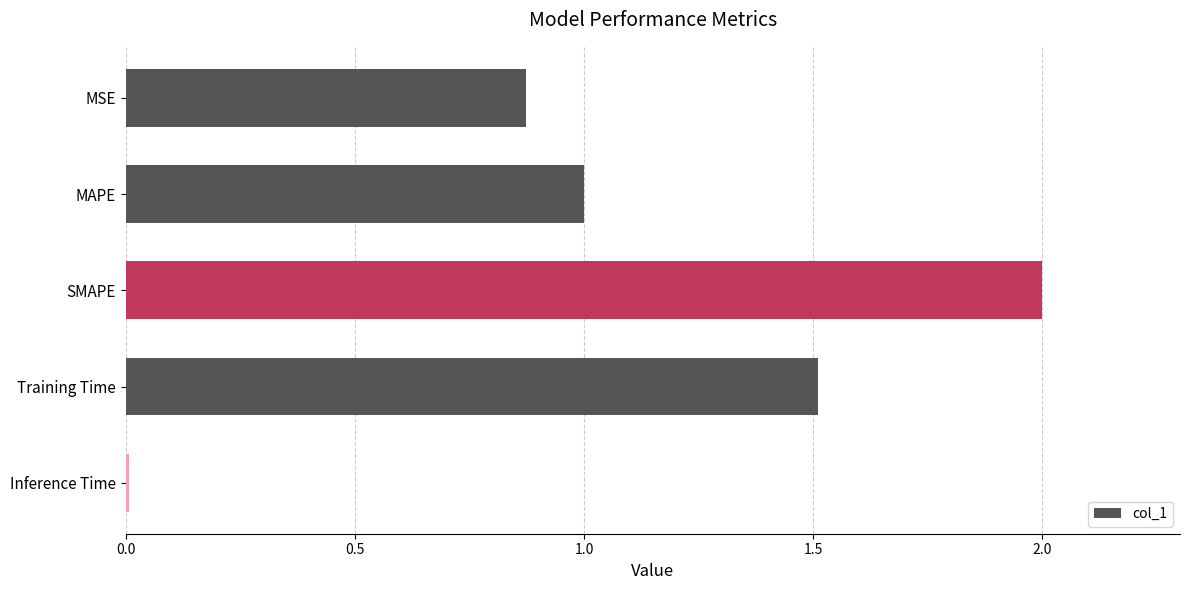

What is the difference between the maximum and minimum values?

2.0